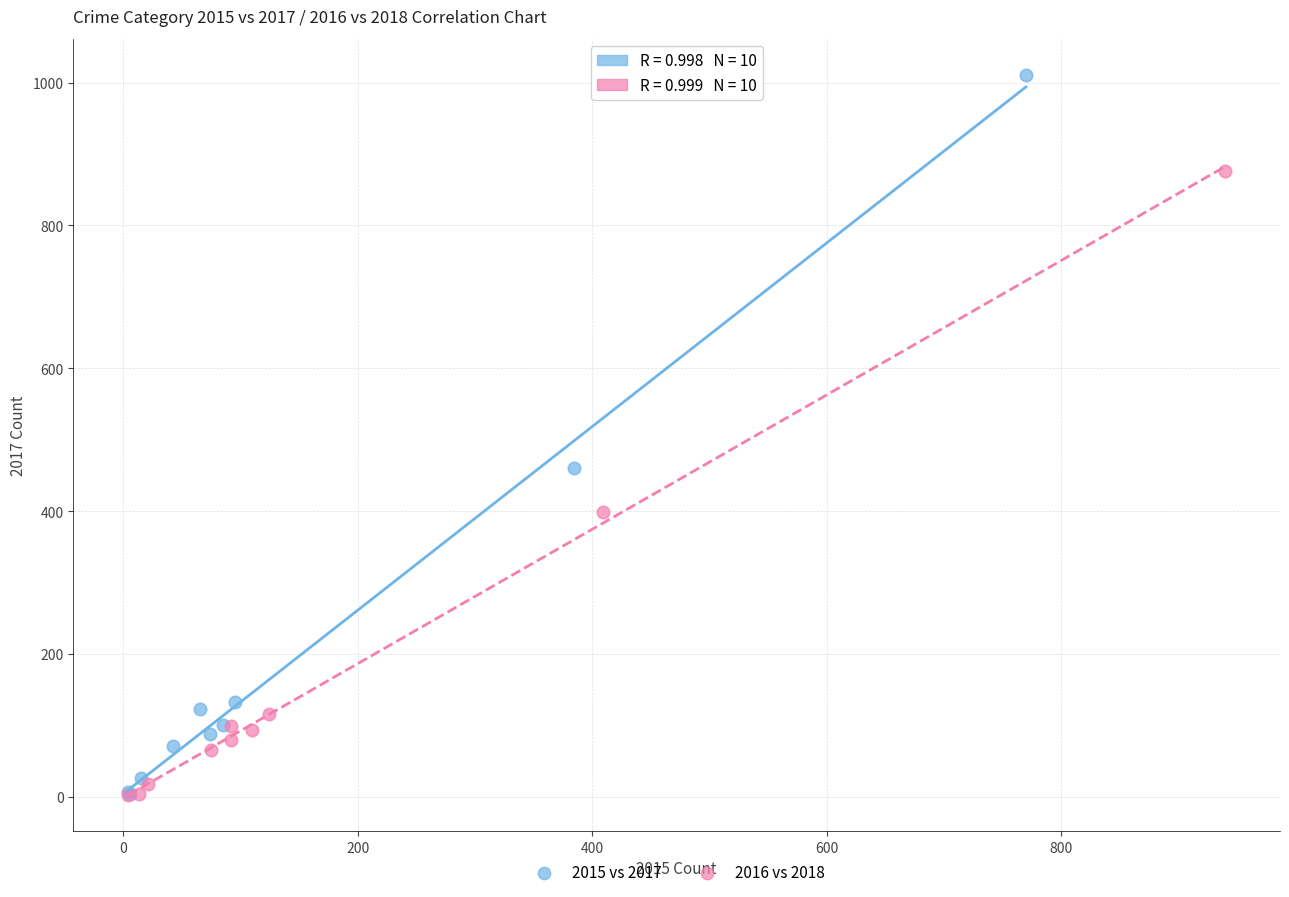

Which series contains the highest Y value?

2015 vs 2017